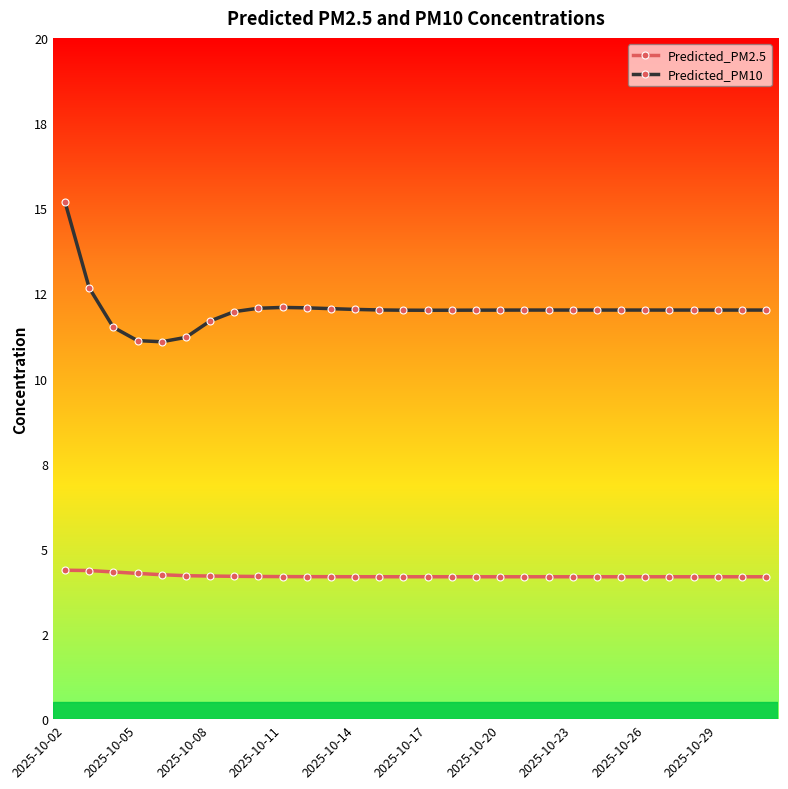

What is the minimum value for Predicted_PM2.5?

4.2